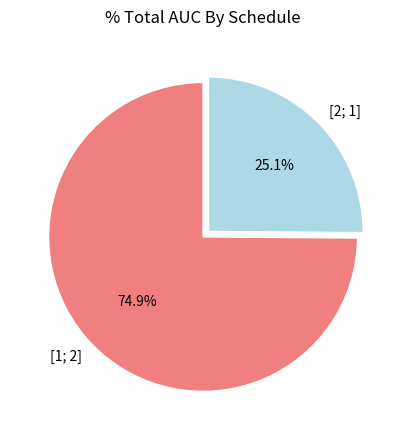

How much of the chart is everything except [2; 1]?

74.9%